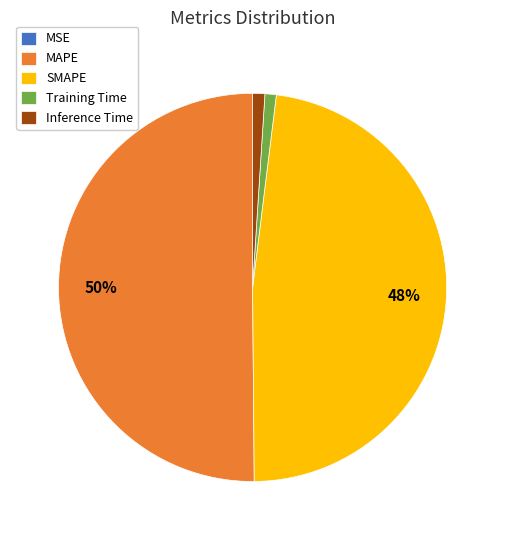

Is Training Time the majority of the pie?

No